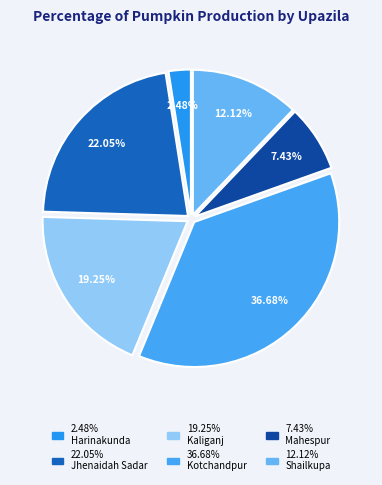

How many slices are in this pie chart?

6